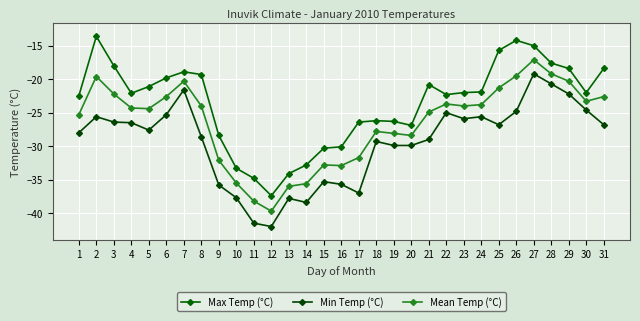

Where is the first local minimum for Min Temp (°C)?

5